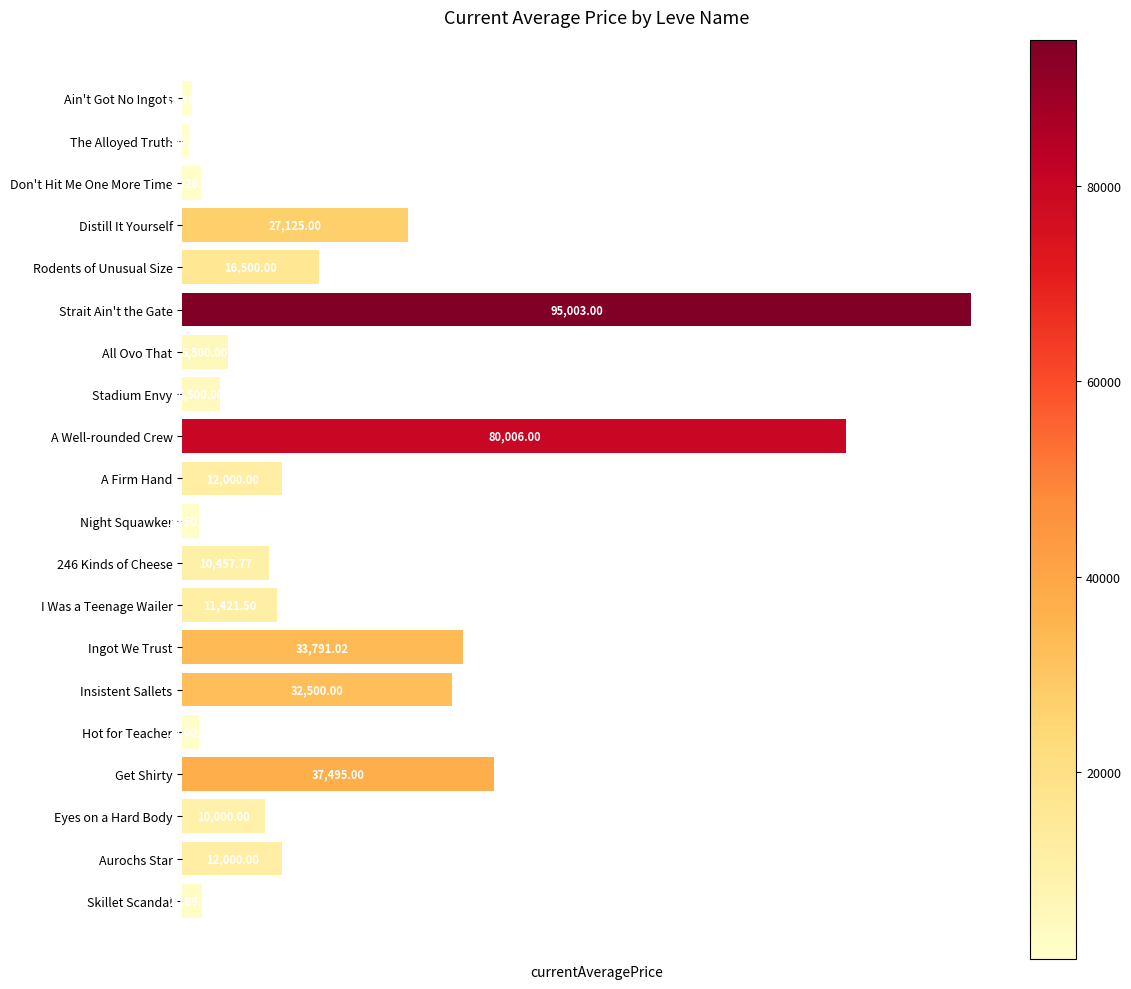

What is the average value?

19940.1